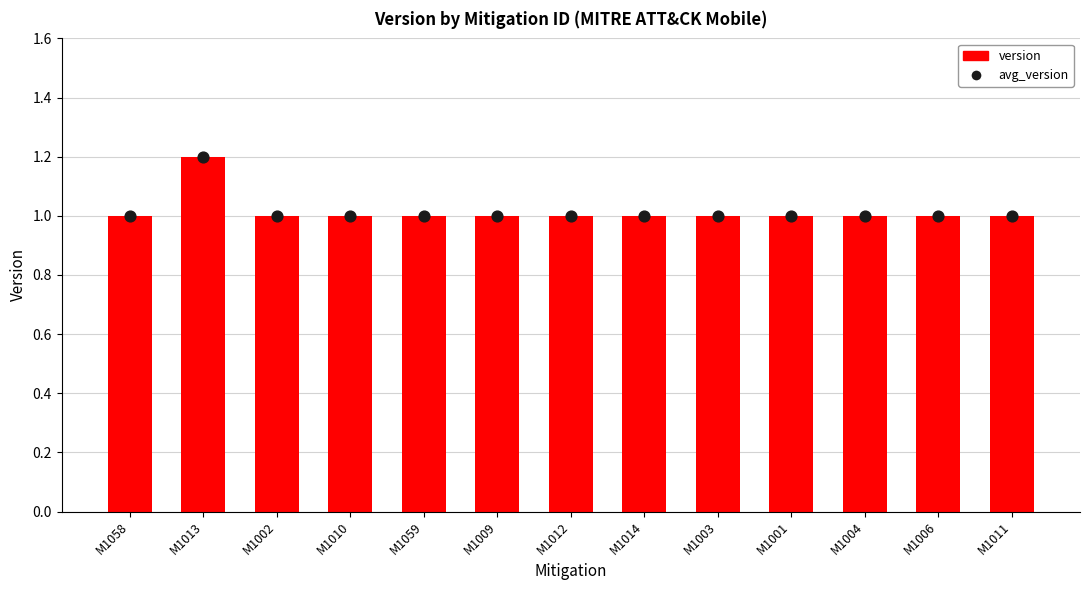

Which series contains the highest Y value?

version